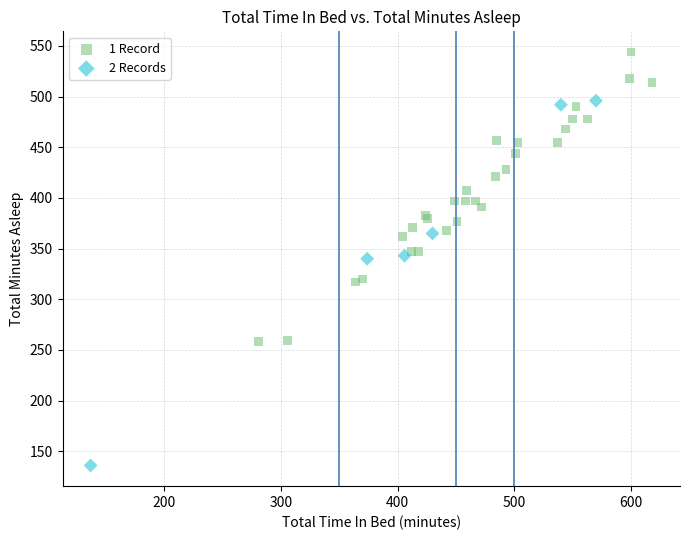

Which series reaches the minimum Y coordinate?

2 Records